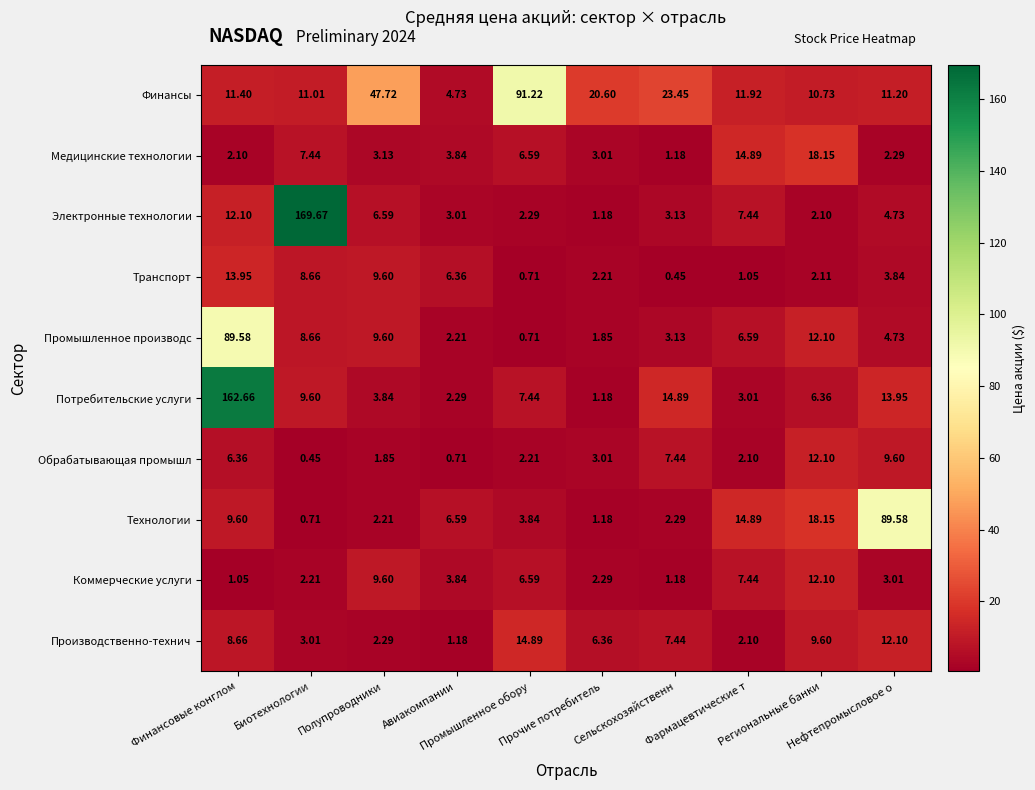

Which series has the widest spread of values?

Электронные технологии